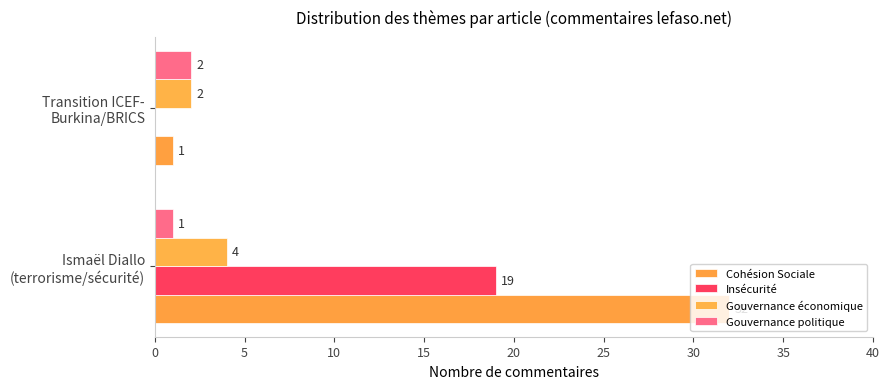

What are all the series names shown in the legend?

Cohésion Sociale, Insécurité, Gouvernance économique, Gouvernance politique